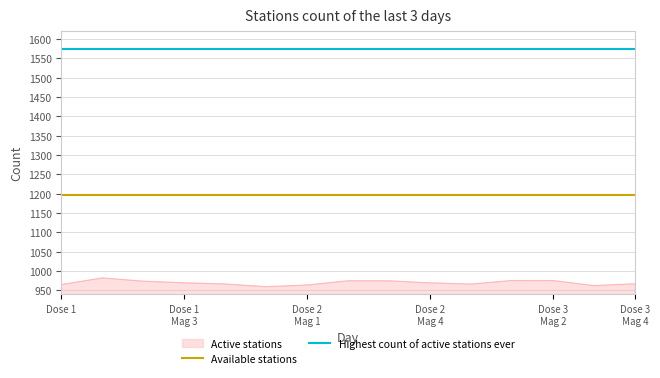

Which series has the largest total across all categories?

Highest count of active stations ever